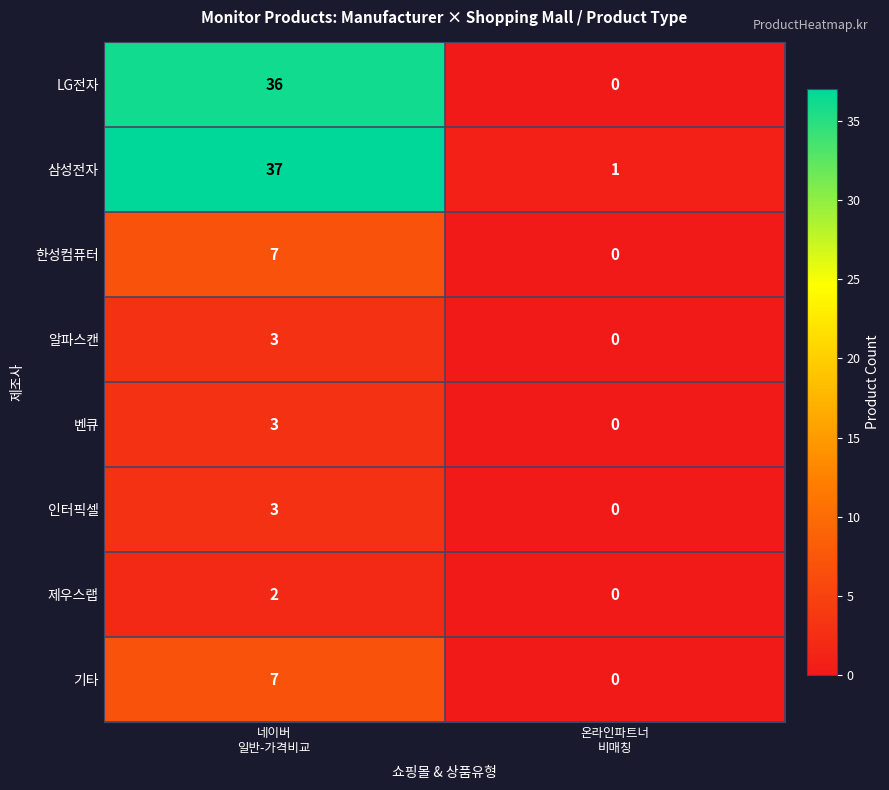

Reading left to right, list all the values displayed in this chart.

LG전자: 36	0
삼성전자: 37	1
한성컴퓨터: 7	0
알파스캔: 3	0
벤큐: 3	0
인터픽셀: 3	0
제우스랩: 2	0
기타: 7	0